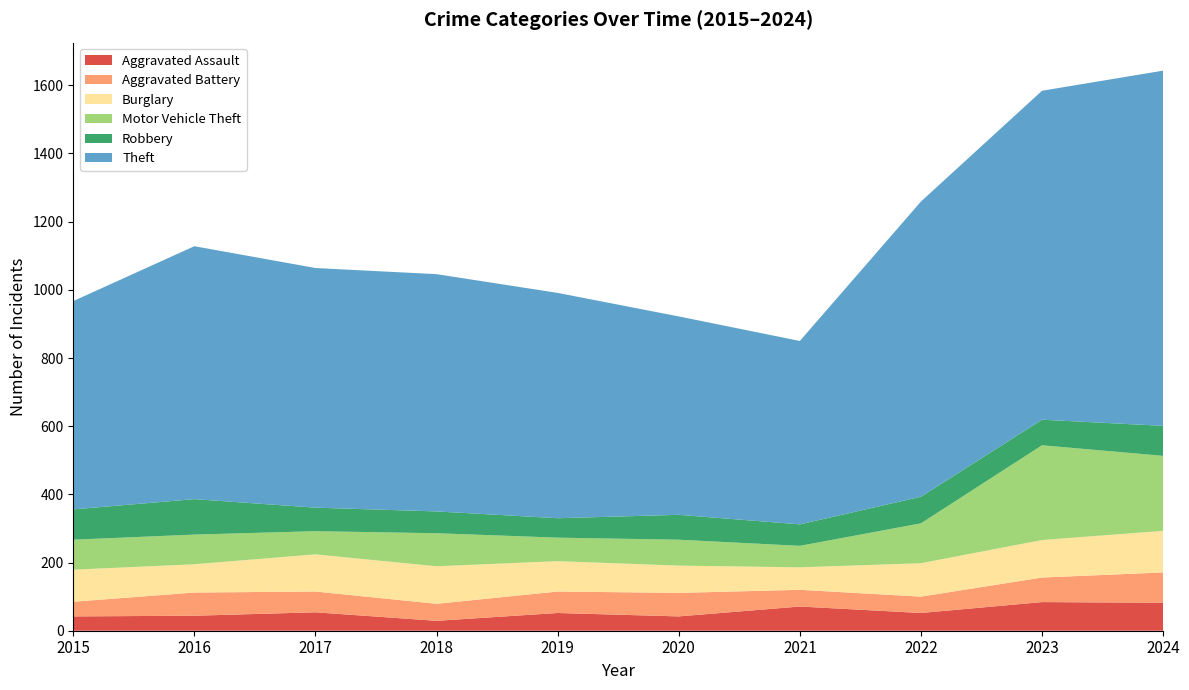

Reading right to left, transcribe all the data shown in this chart.

Aggravated Assault: 2024=82	2023=84	2022=52	2021=71	2020=42	2019=52	2018=29	2017=54	2016=44	2015=42
Aggravated Battery: 2024=89	2023=72	2022=48	2021=49	2020=69	2019=63	2018=50	2017=61	2016=68	2015=43
Burglary: 2024=122	2023=110	2022=98	2021=66	2020=80	2019=89	2018=110	2017=109	2016=83	2015=94
Motor Vehicle Theft: 2024=220	2023=278	2022=117	2021=63	2020=76	2019=69	2018=97	2017=68	2016=87	2015=88
Robbery: 2024=88	2023=75	2022=78	2021=63	2020=73	2019=57	2018=64	2017=69	2016=104	2015=89
Theft: 2024=1042	2023=965	2022=866	2021=538	2020=582	2019=661	2018=696	2017=703	2016=742	2015=611